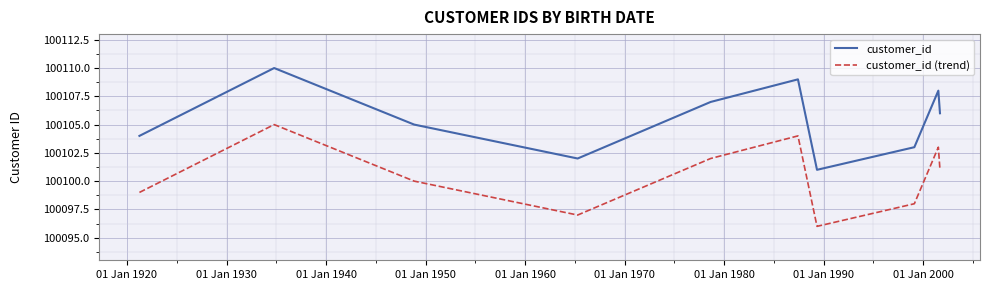

What is the minimum value for customer_id (trend)?

100096